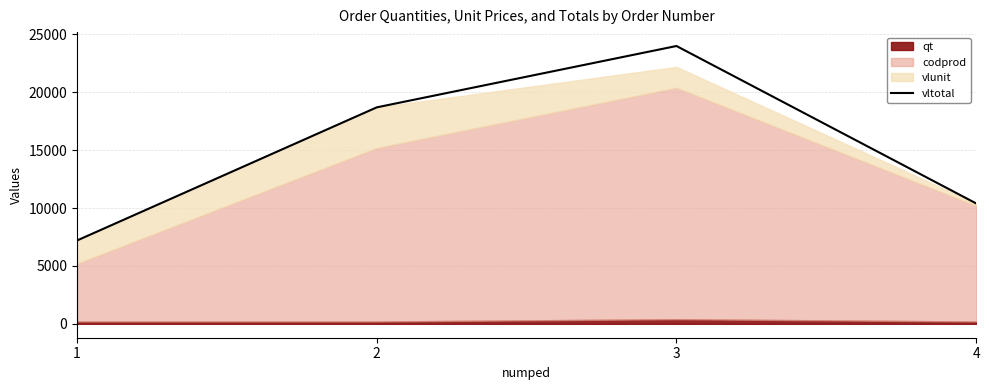

What is the value of the 4th point from the left?

10400